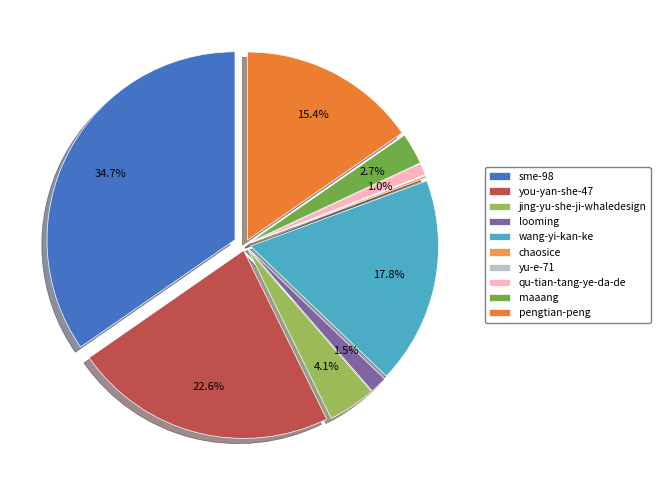

The looming slice represents 11% of the pie. True or false?

False